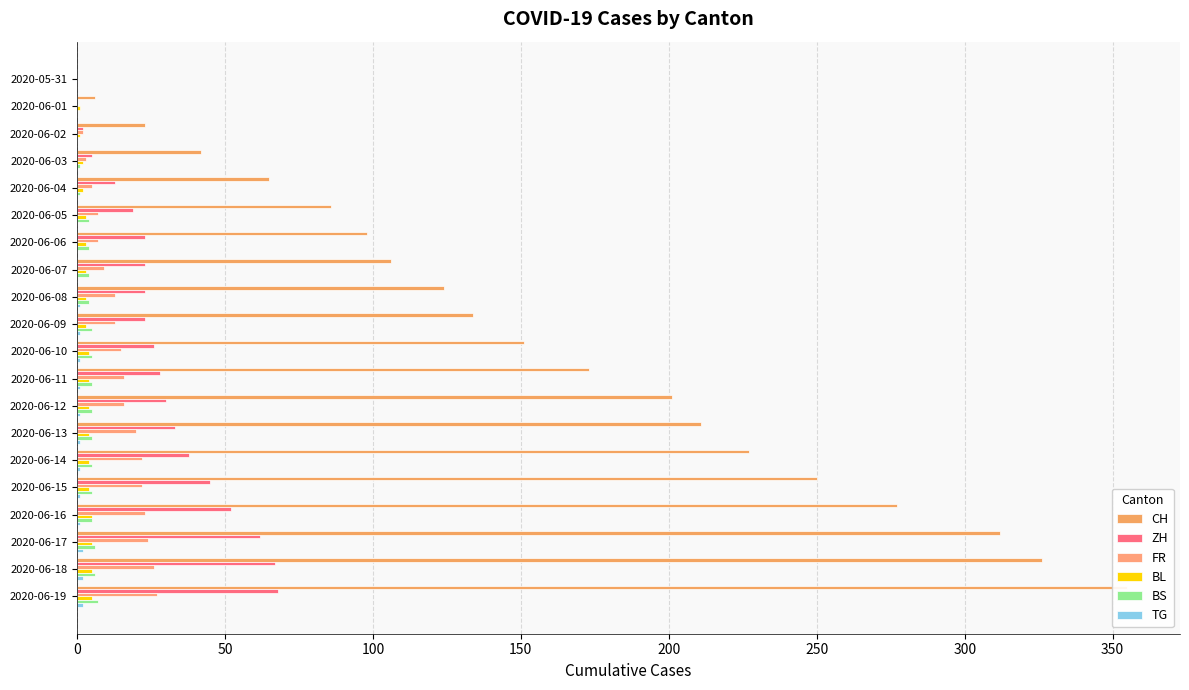

The value of BL at 2020-06-01 is 1. True or false?

True